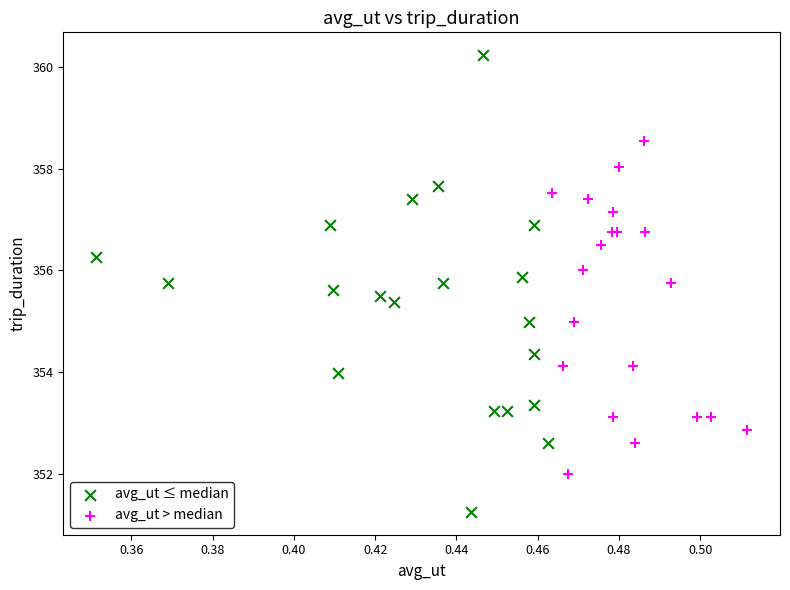

Which series contains the highest Y value?

avg_ut ≤ median